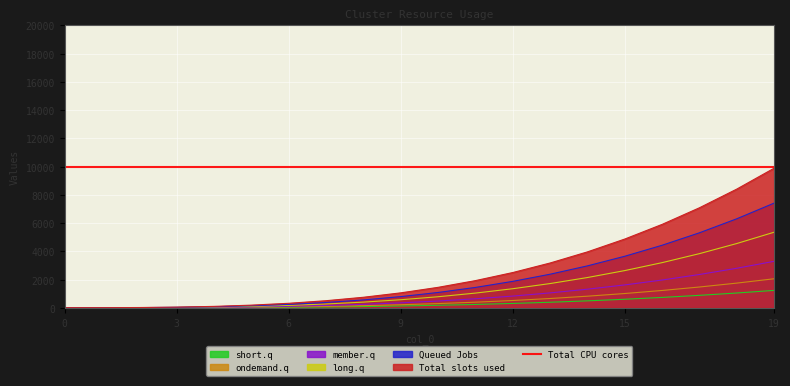

True or false: 99 and 98 intersect in this chart.

False